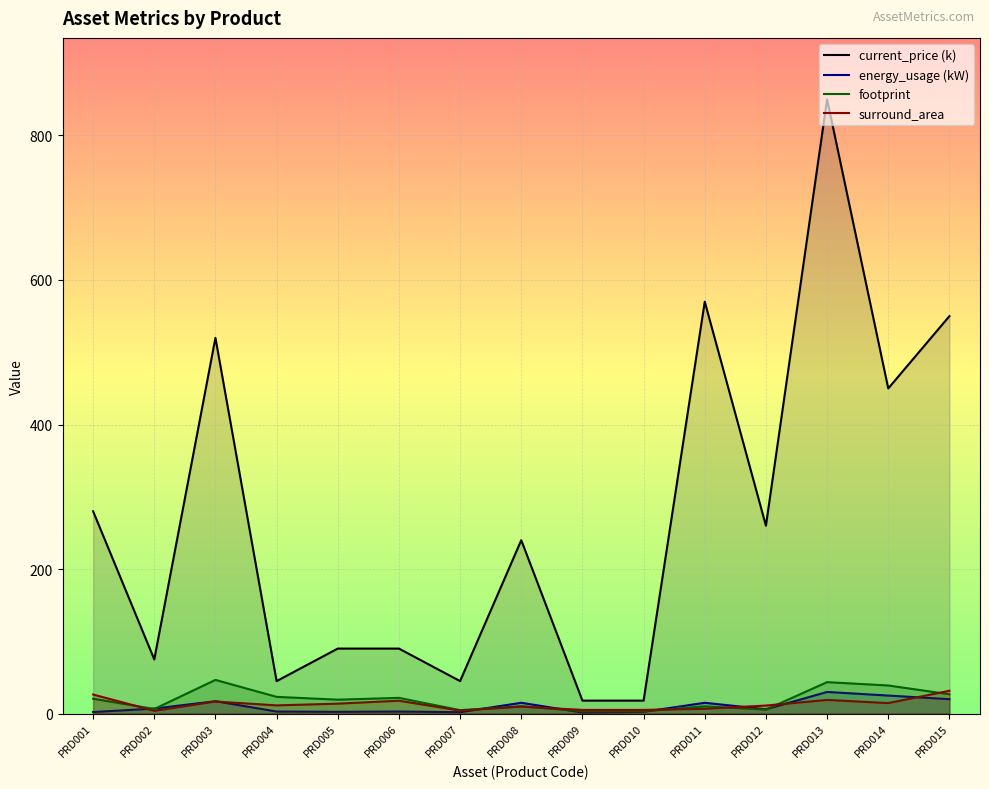

What are all the series names shown in the legend?

current_price (k), energy_usage (kW), footprint, surround_area